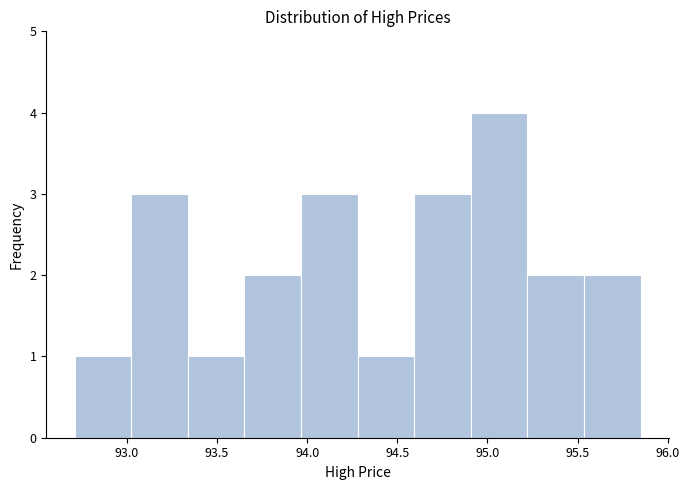

Reading left to right, transcribe this chart: for each bar, give the range it covers on the x-axis and its height. Neither the bar edges nor the heights are printed on the chart, so give them approximately, as read against the axes.

92.70 to 93.00: 1
93.00 to 93.35: 3
93.35 to 93.65: 1
93.65 to 93.95: 2
93.95 to 94.30: 3
94.30 to 94.60: 1
94.60 to 94.90: 3
94.90 to 95.20: 4
95.20 to 95.55: 2
95.55 to 95.85: 2